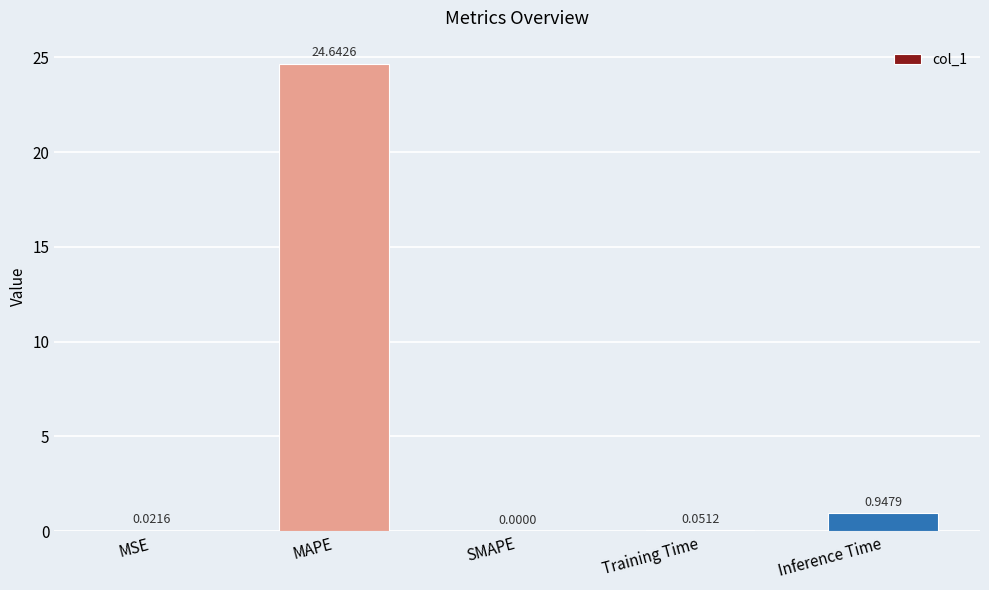

Which label corresponds to the largest value in the chart?

MAPE